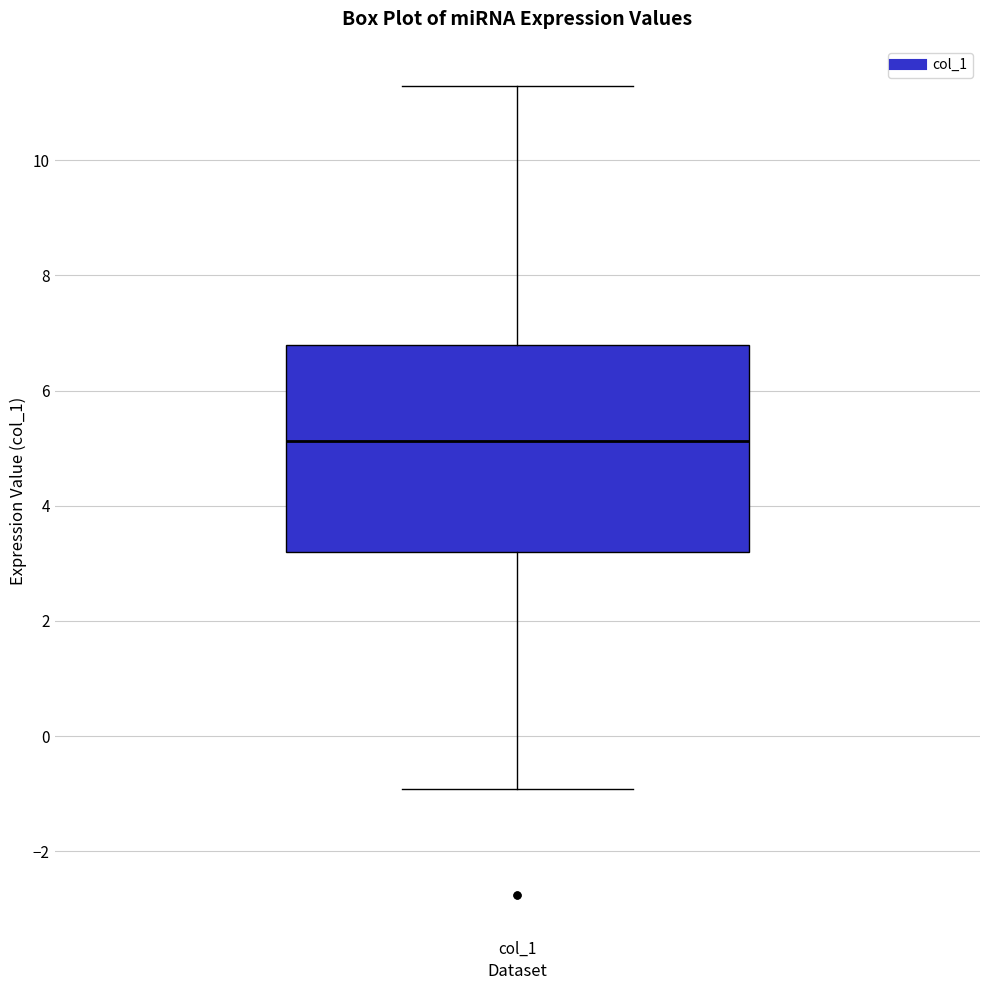

Where is the upper edge of the box for col_1 on the y-axis? The values are not printed on the chart, so give them approximately, as read against the axis.

6.8